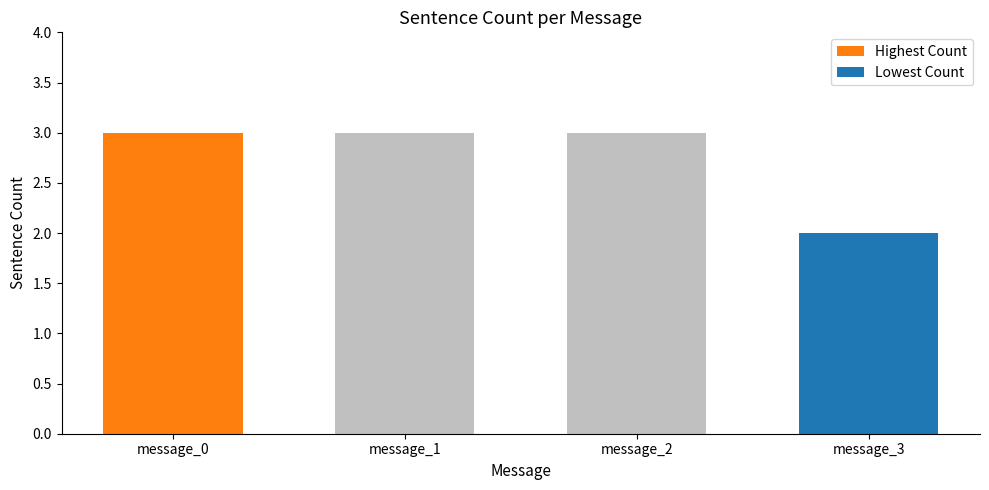

How many series are shown in this chart?

1